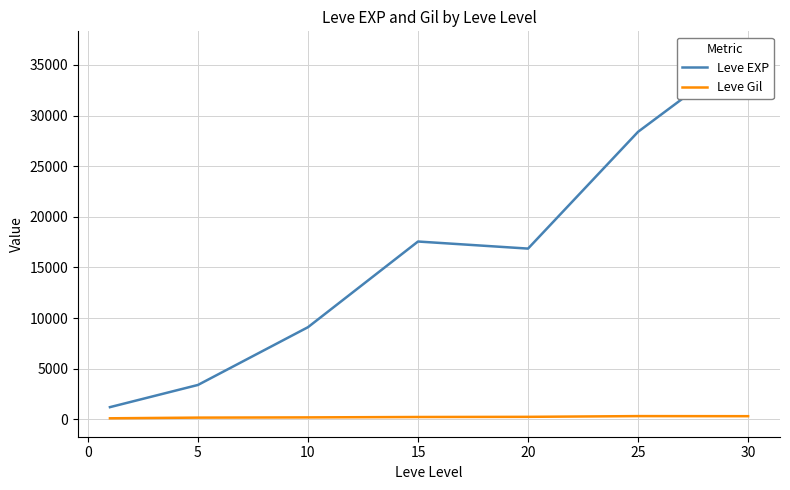

In Leve EXP, how many points are higher than both neighbors (excluding endpoints)?

1